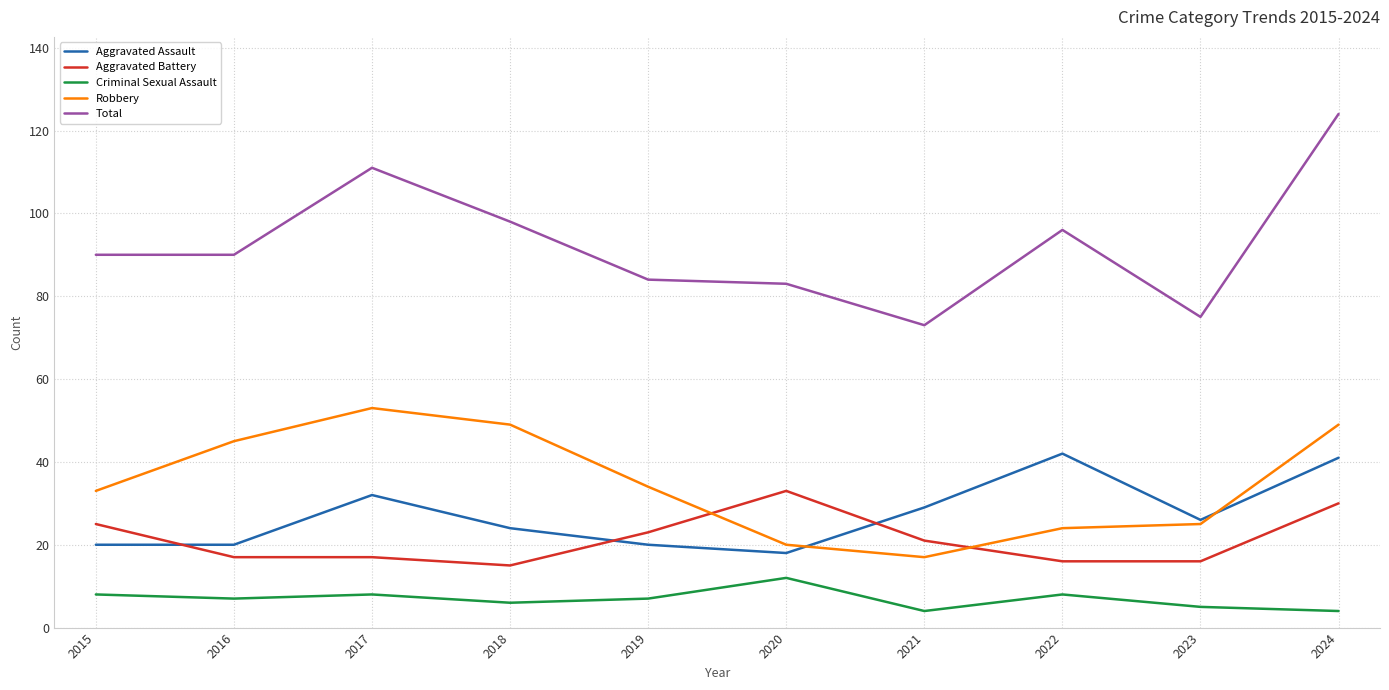

The Aggravated Battery series shows 16 at 2022. True or false?

True